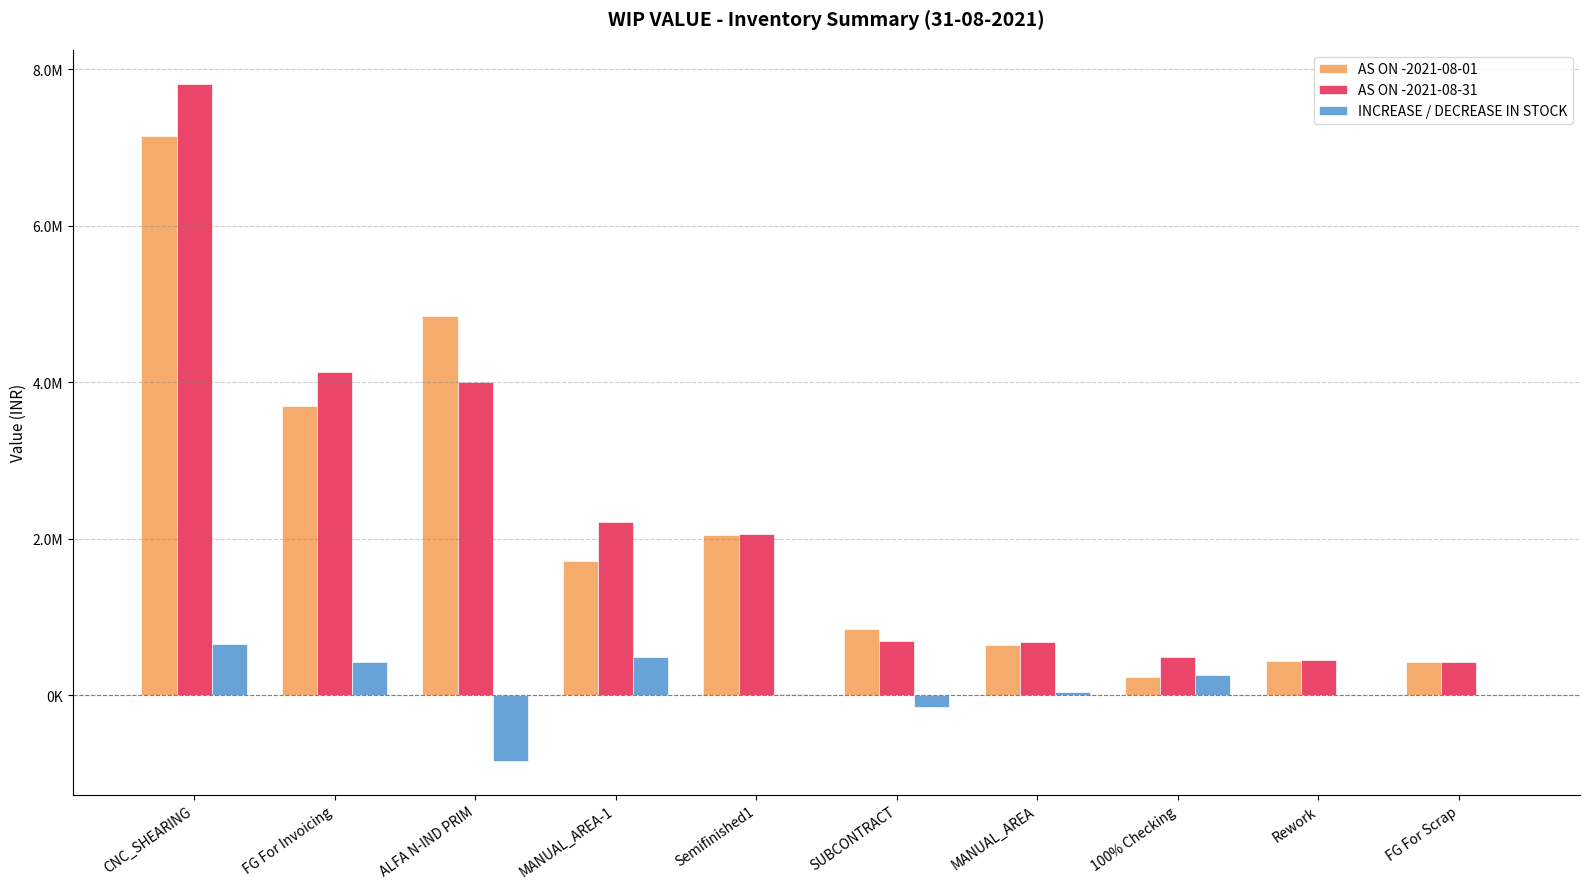

What is the approximate value of AS ON -2021-08-01 at MANUAL_AREA-1?

1722363.4